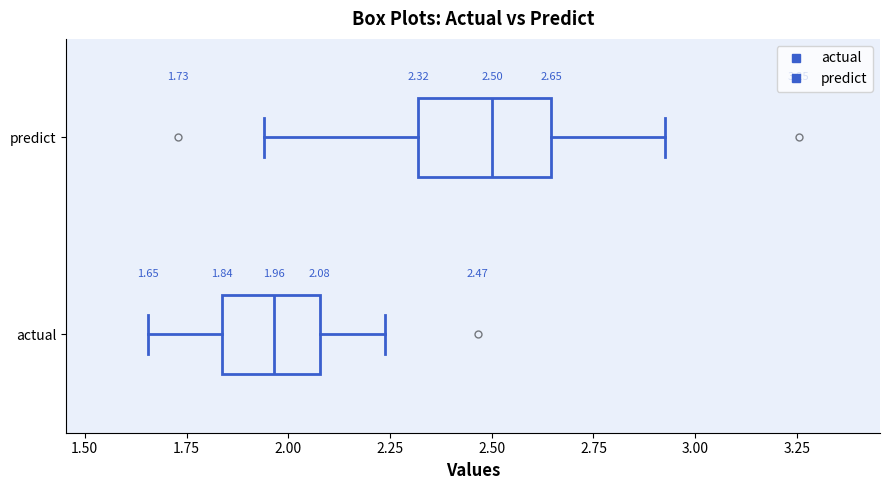

Which box's median line is the furthest to the left?

actual